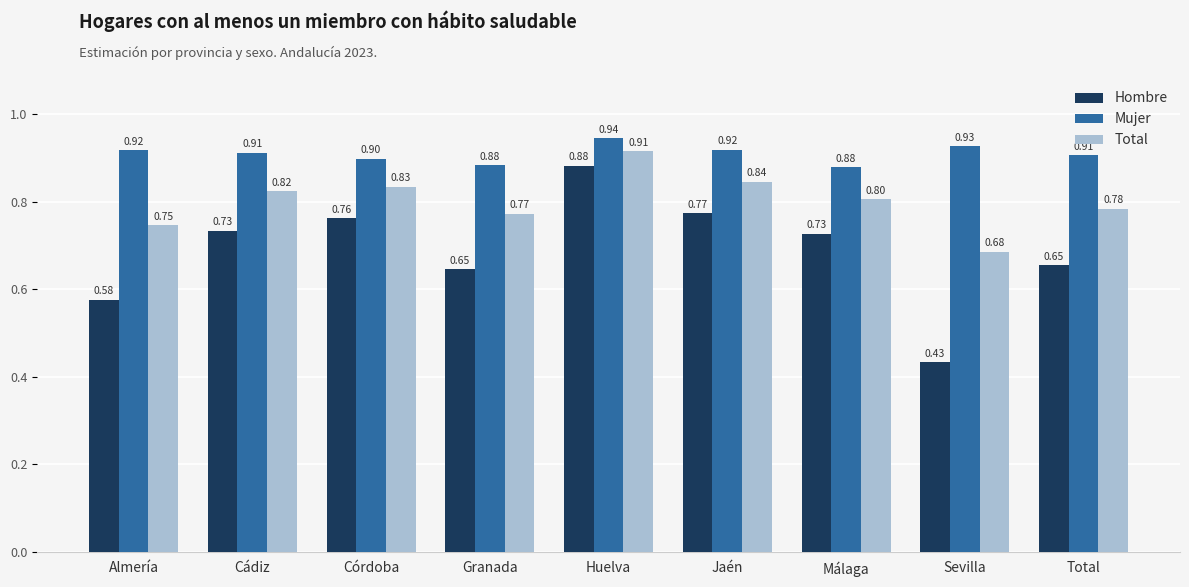

At how many categories does at least one series exceed 0?

9